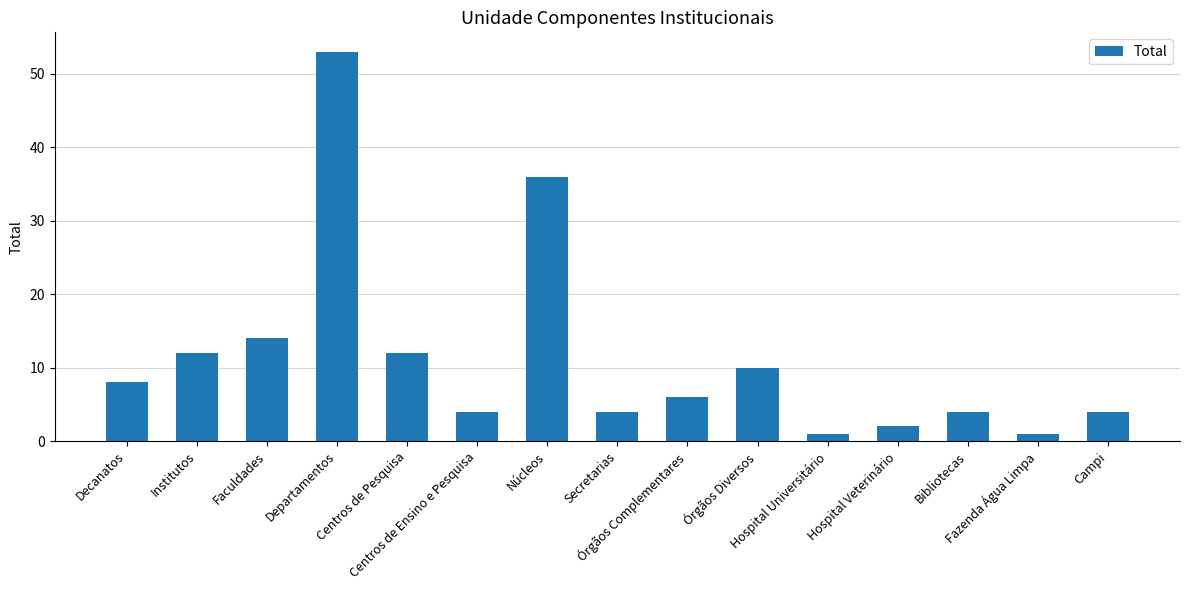

Count the number of data series in this chart.

1